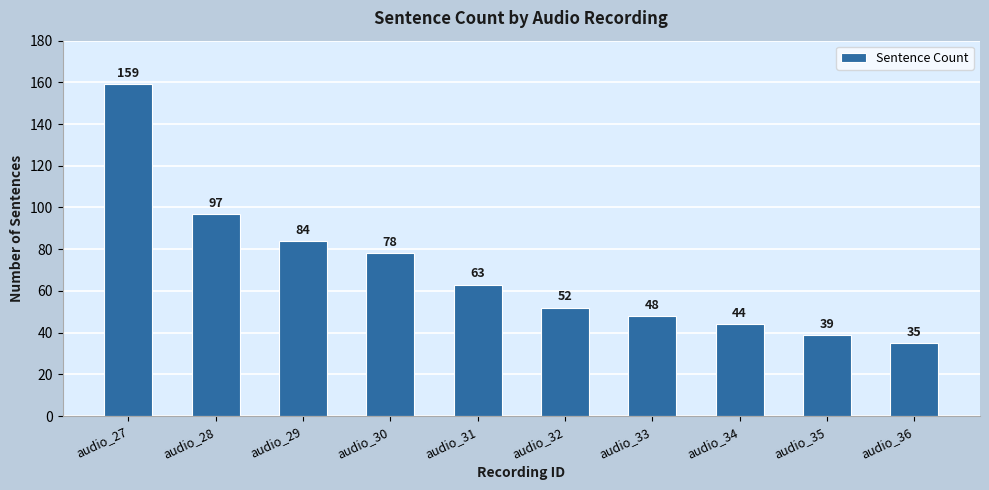

How many bars are there in total?

10